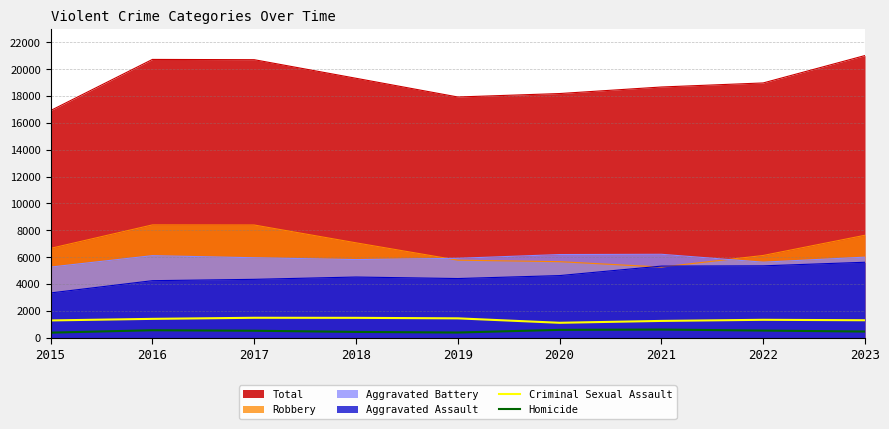

True or false: Criminal Sexual Assault has a value of 1252 at 2021.

True